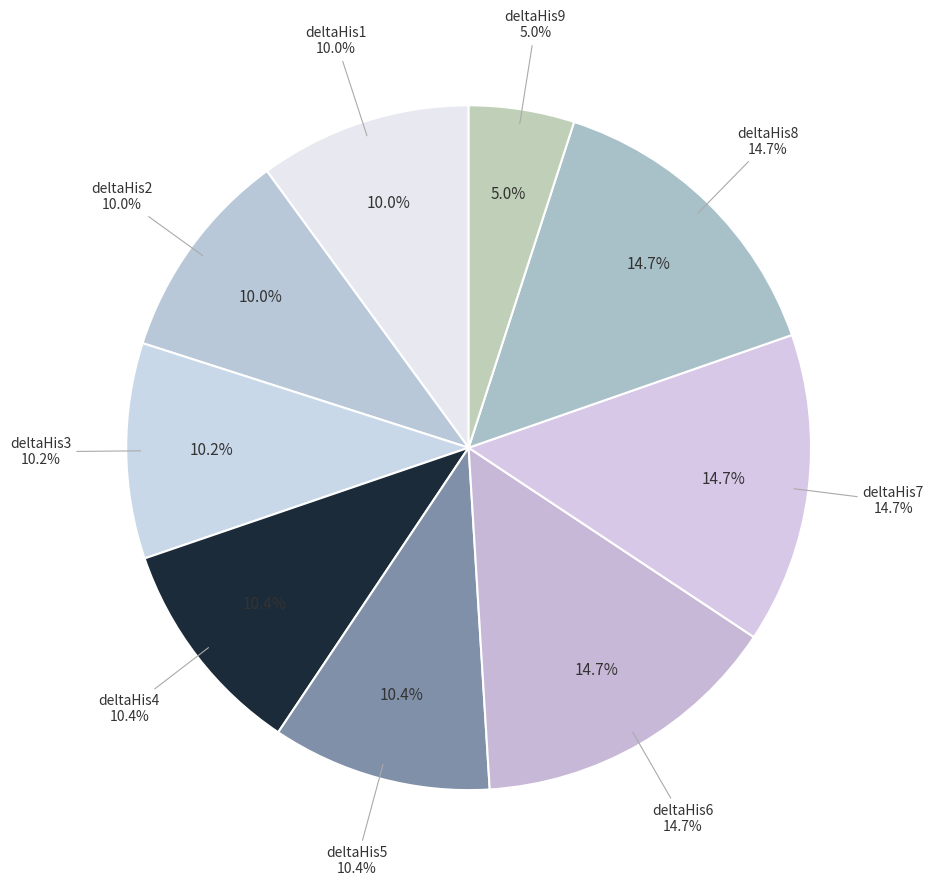

How many segments does this pie chart have?

9